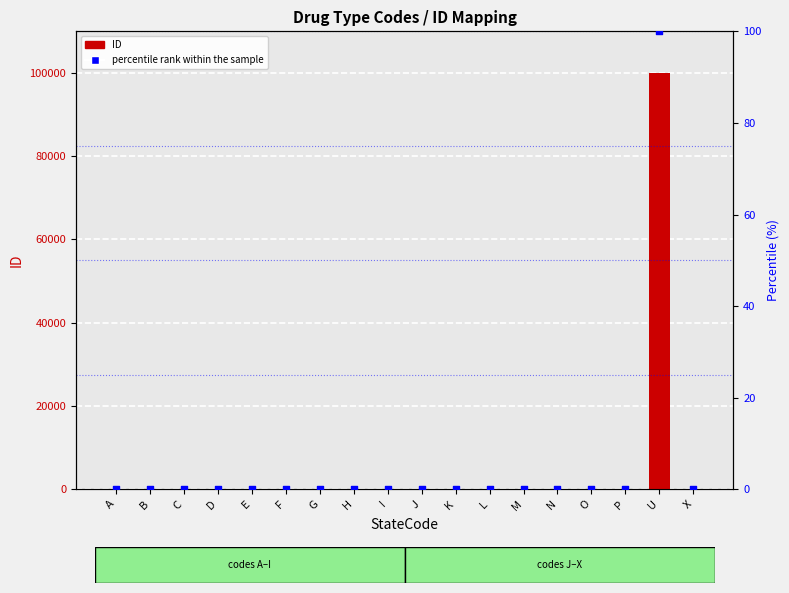

Which series contains the lowest Y value?

percentile rank within the sample